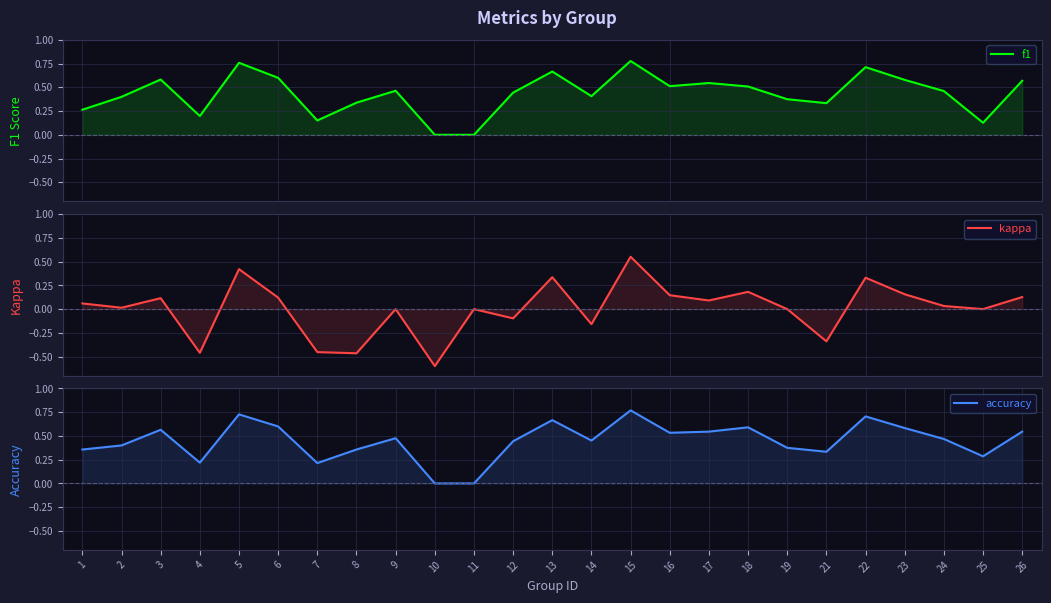

How many intersections are there between accuracy and f1?

6